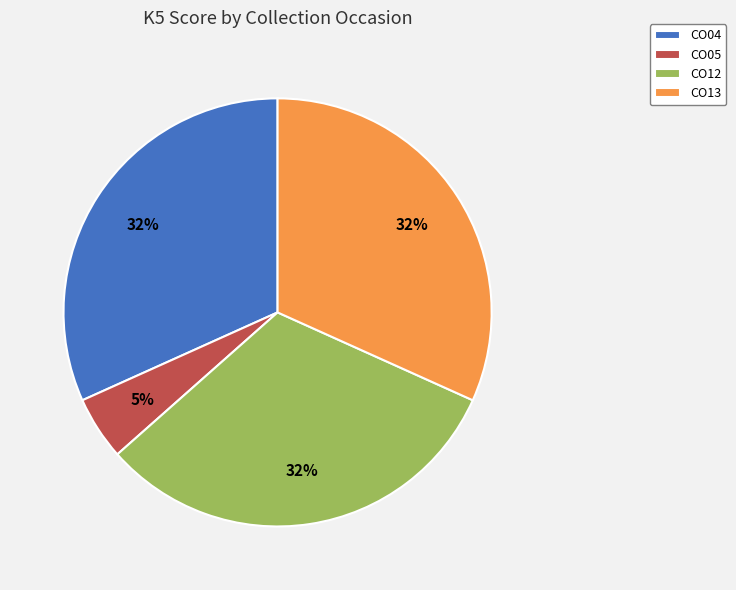

Does any single category account for the majority?

No